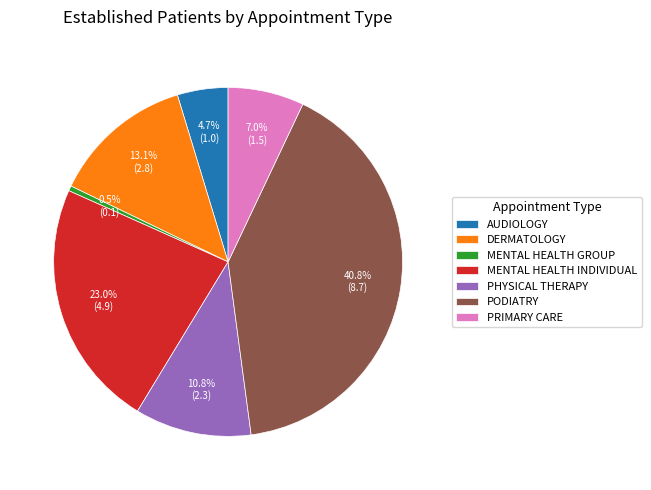

Between MENTAL HEALTH GROUP and DERMATOLOGY, which is larger?

DERMATOLOGY